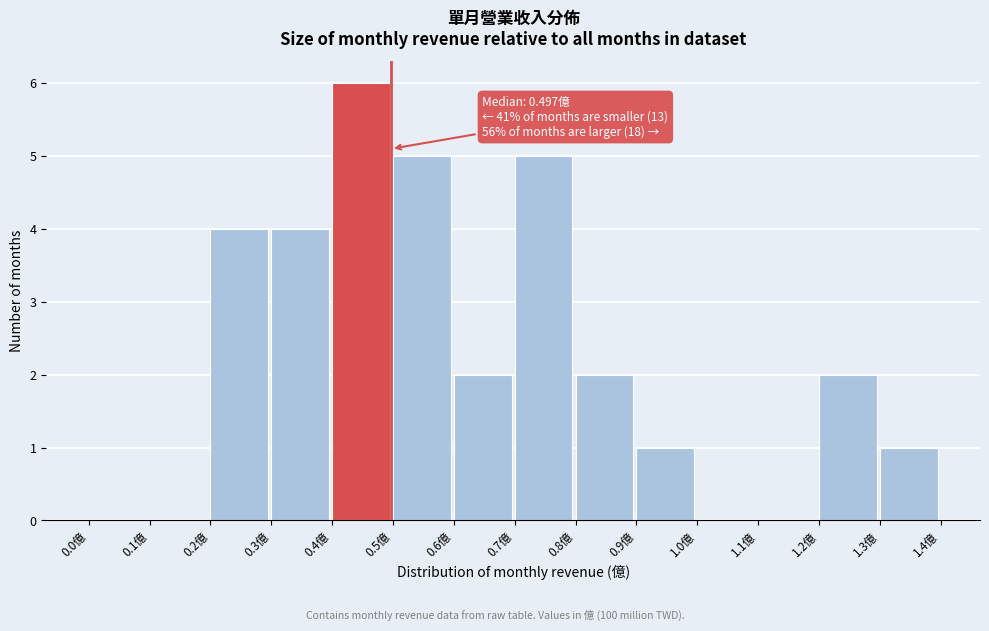

Which range on the x-axis has the tallest bar?

0.4 to 0.5